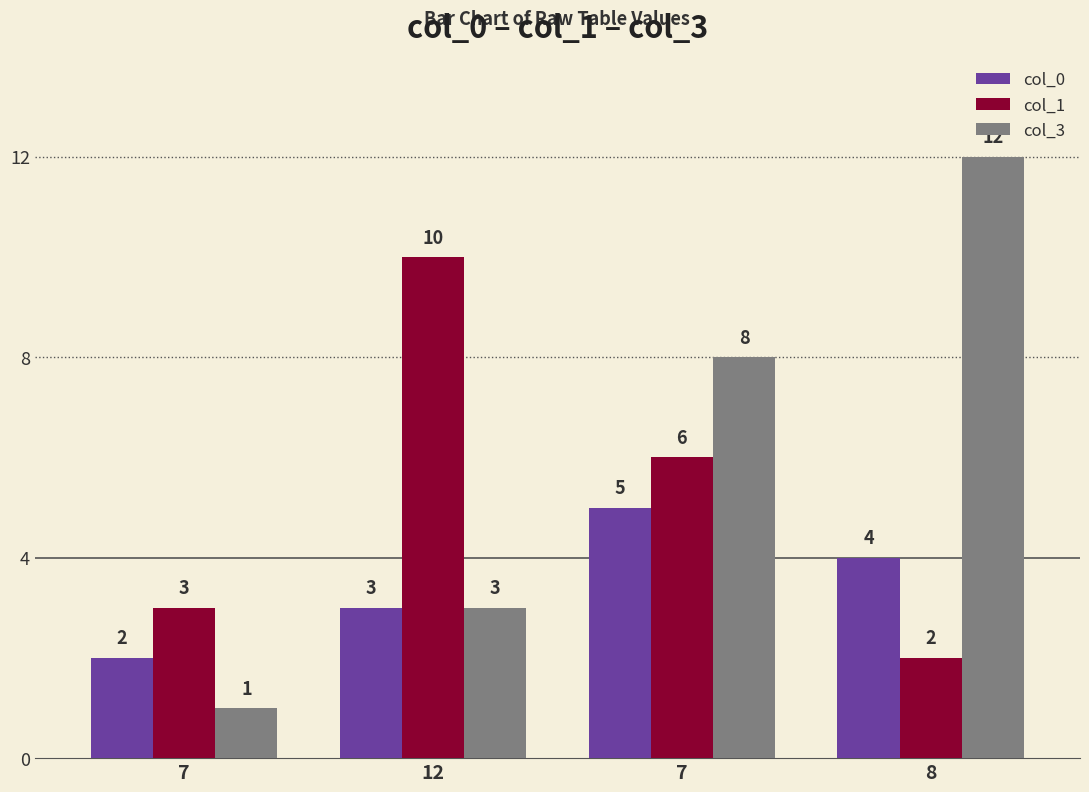

Which series has the widest spread of values?

col_3